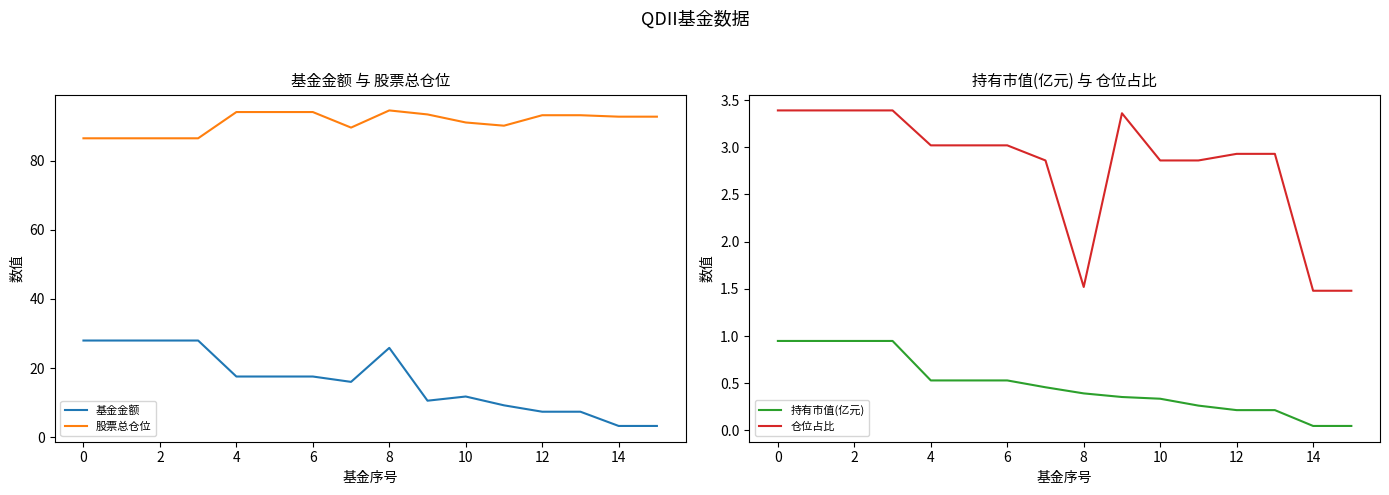

The 仓位占比 series shows 5.2 at 13. True or false?

False